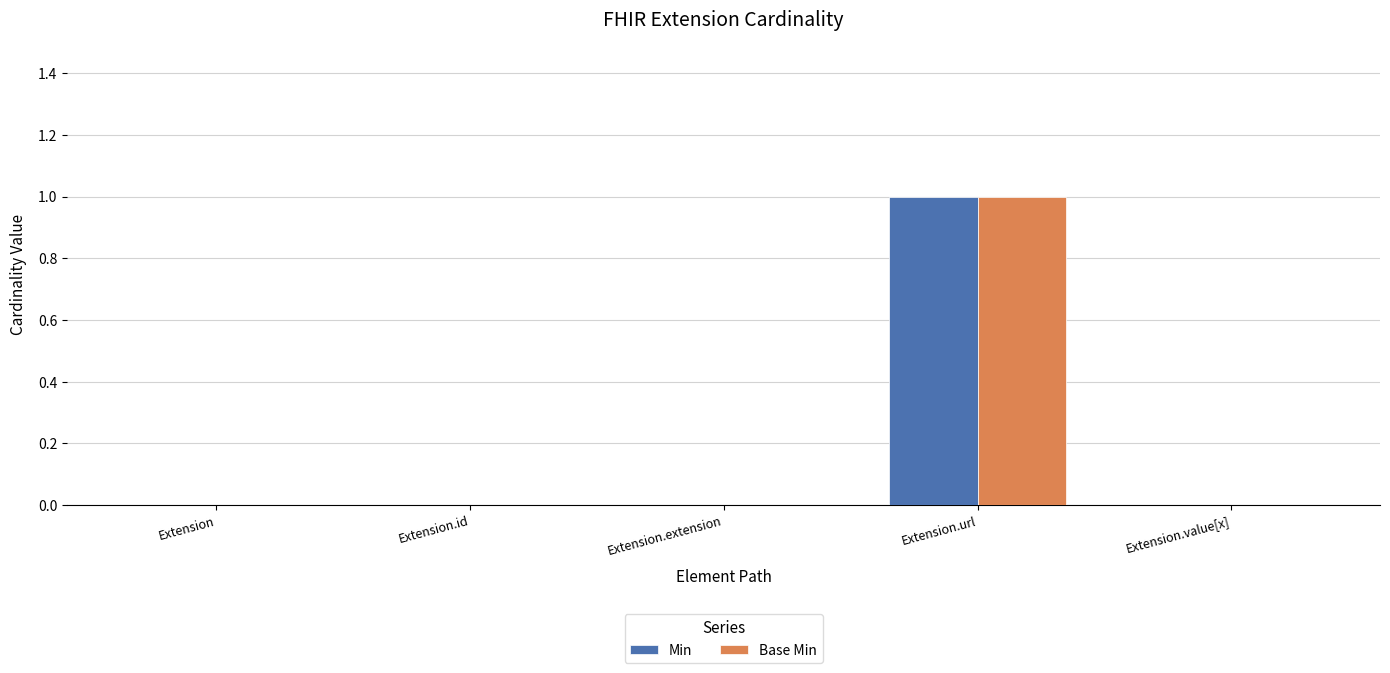

At which category is the sum across all series the highest?

Extension.url